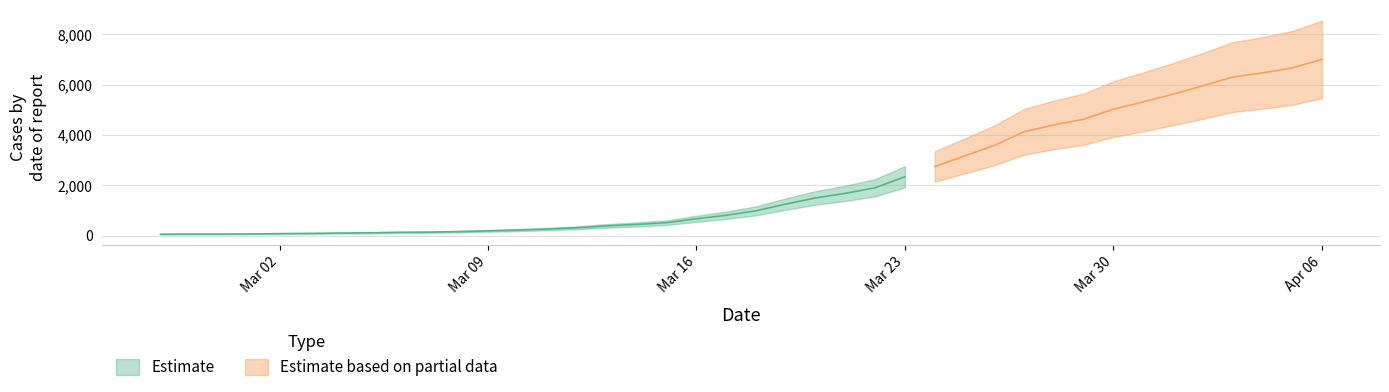

Where does the data first go above 993?

2020-03-19